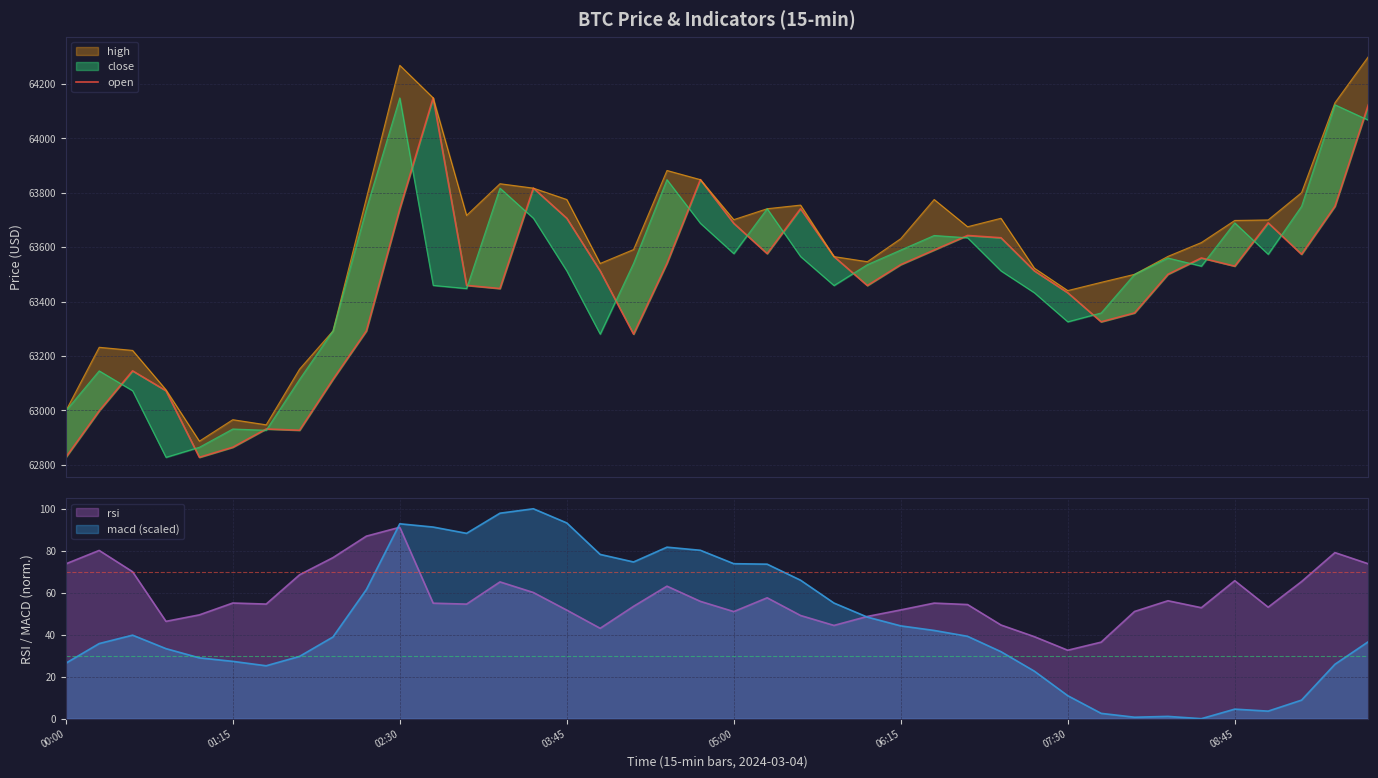

The value of rsi at 06:15 is 51.8. True or false?

True